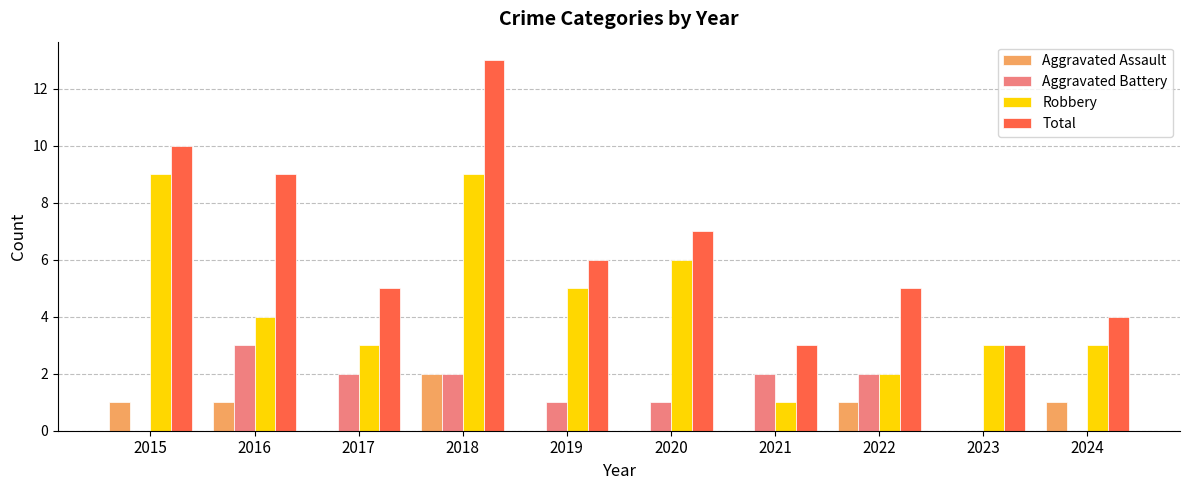

What is the greatest value displayed?

13